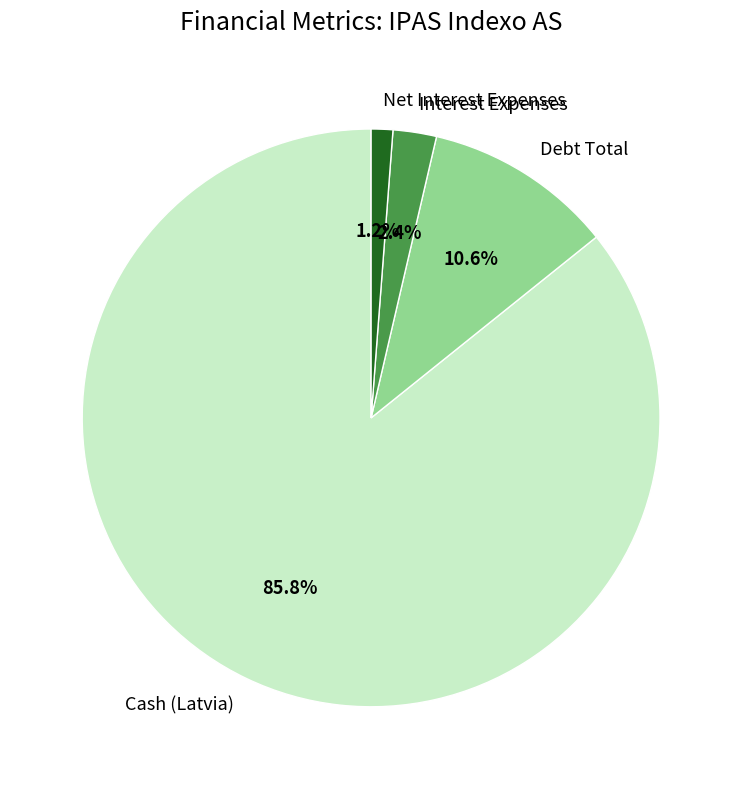

What is the majority slice?

Cash (Latvia)